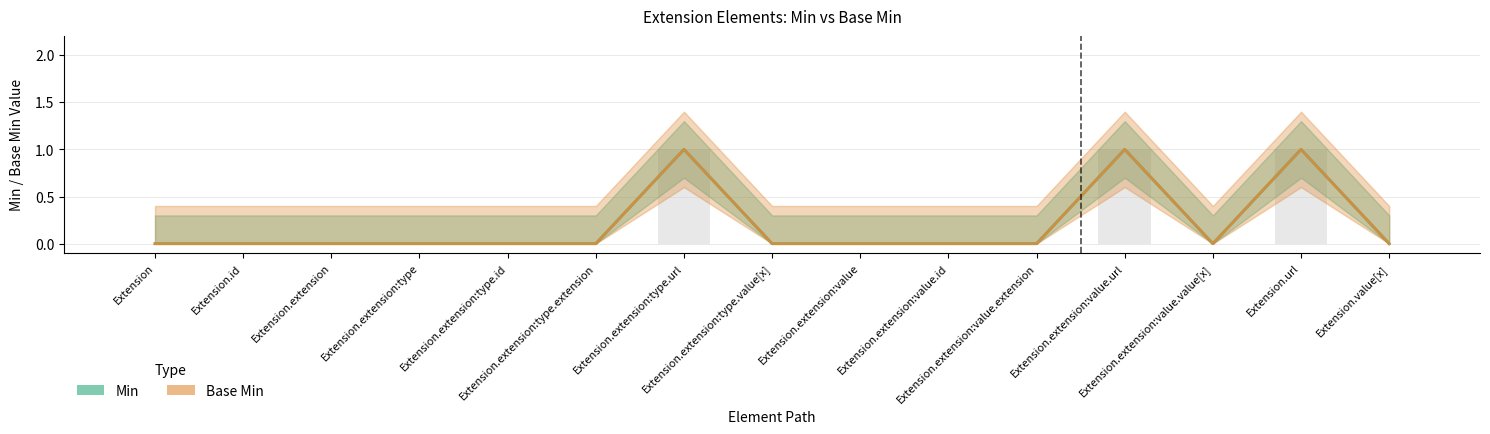

What is the maximum value for Min?

1